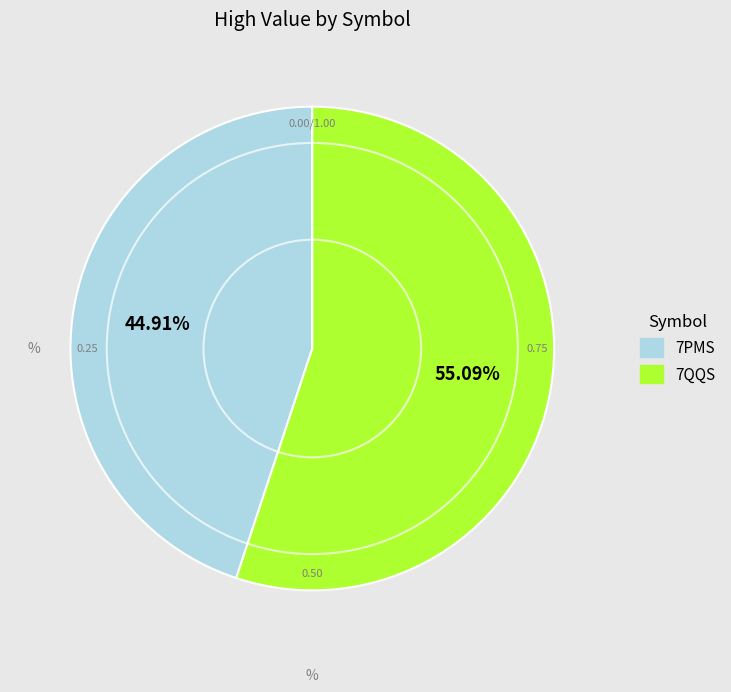

Count the number of slices in the pie.

2